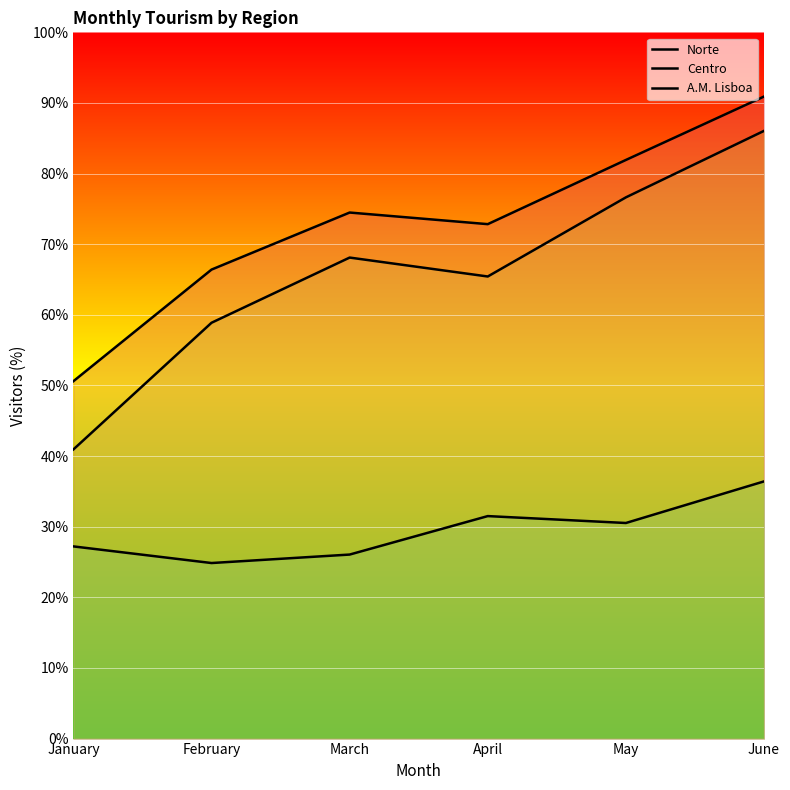

How many interior local peaks does the A.M. Lisboa series have?

1